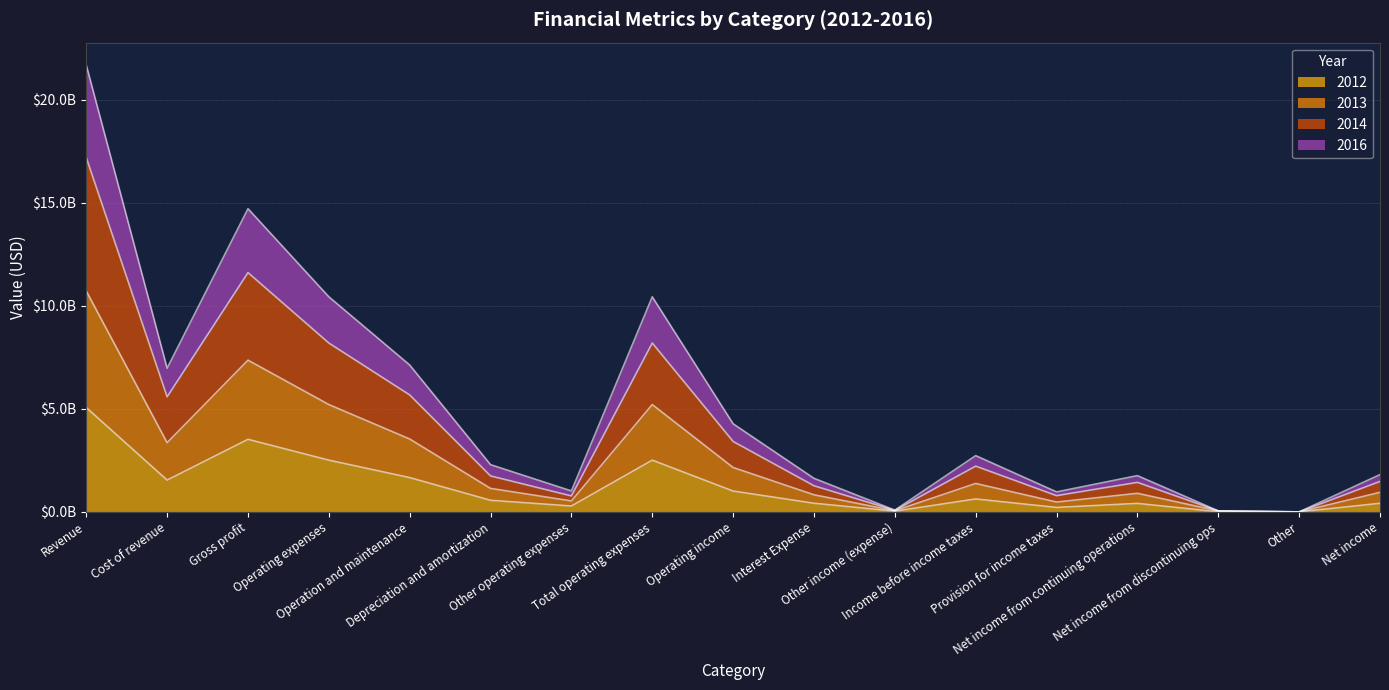

Does the chart have visible grid lines?

Yes